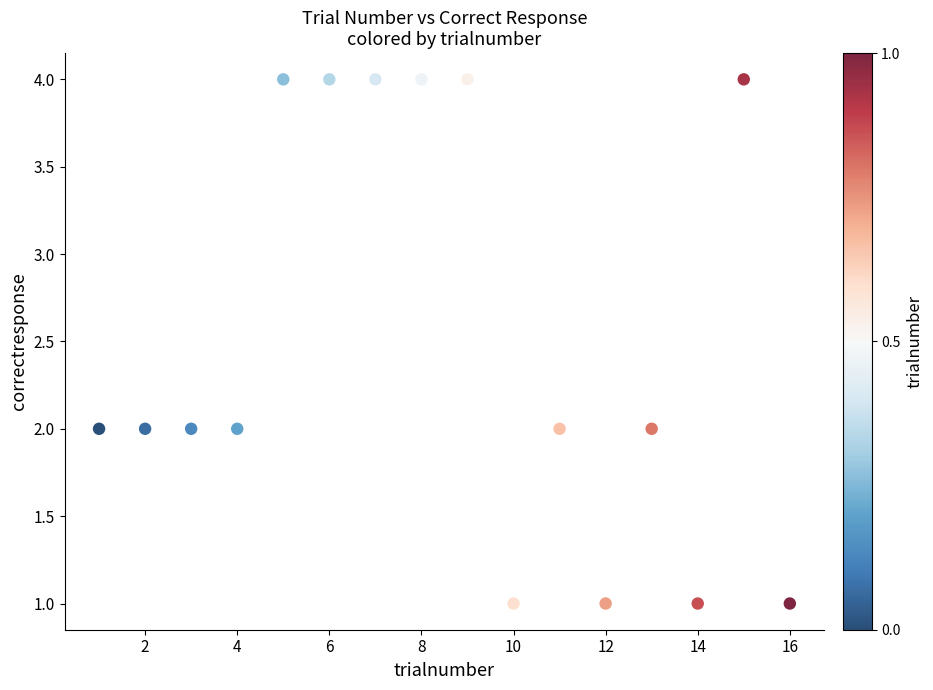

What is the range of Y values (max minus min)?

3